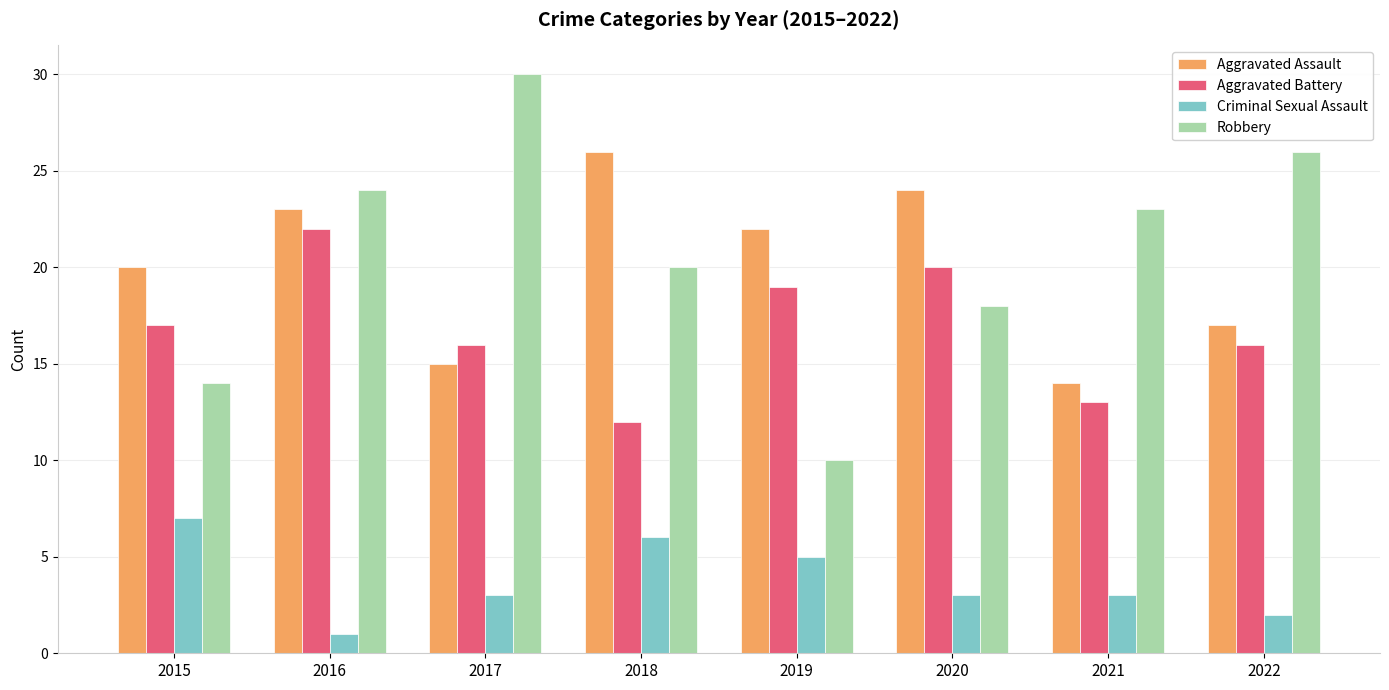

Which series has the largest range (max minus min)?

Robbery